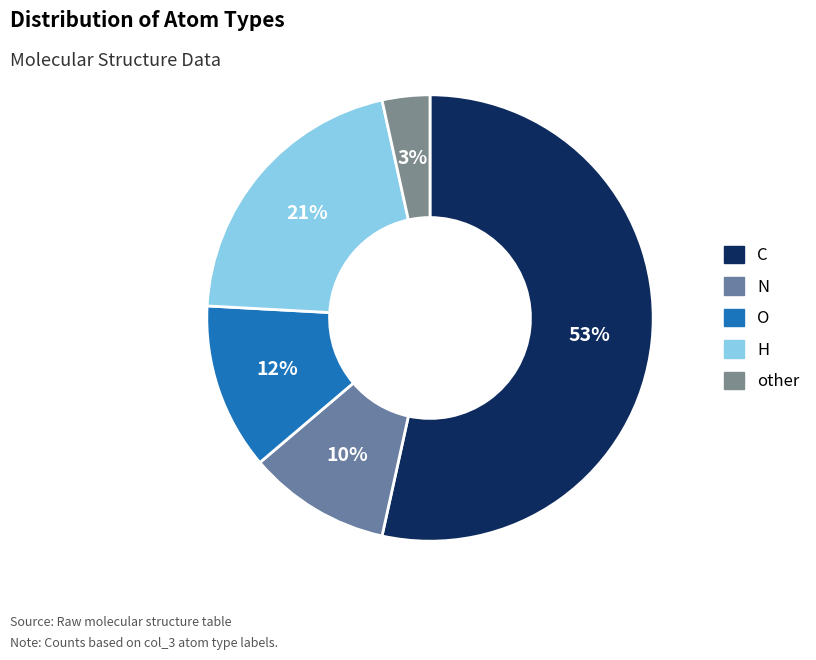

To the nearest percent, what percentage of the pie is N?

10%